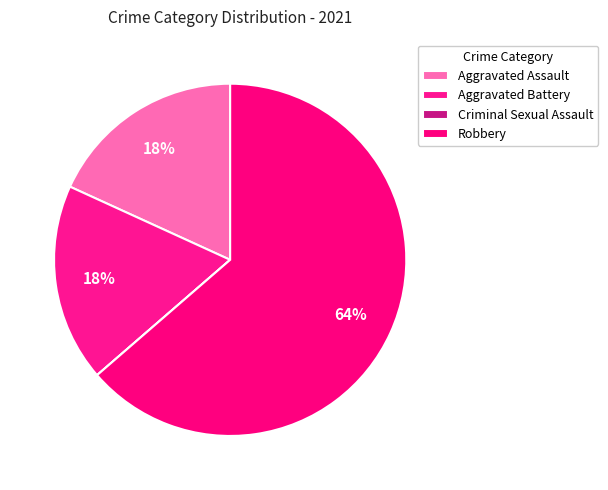

How many slices are in this pie chart?

4